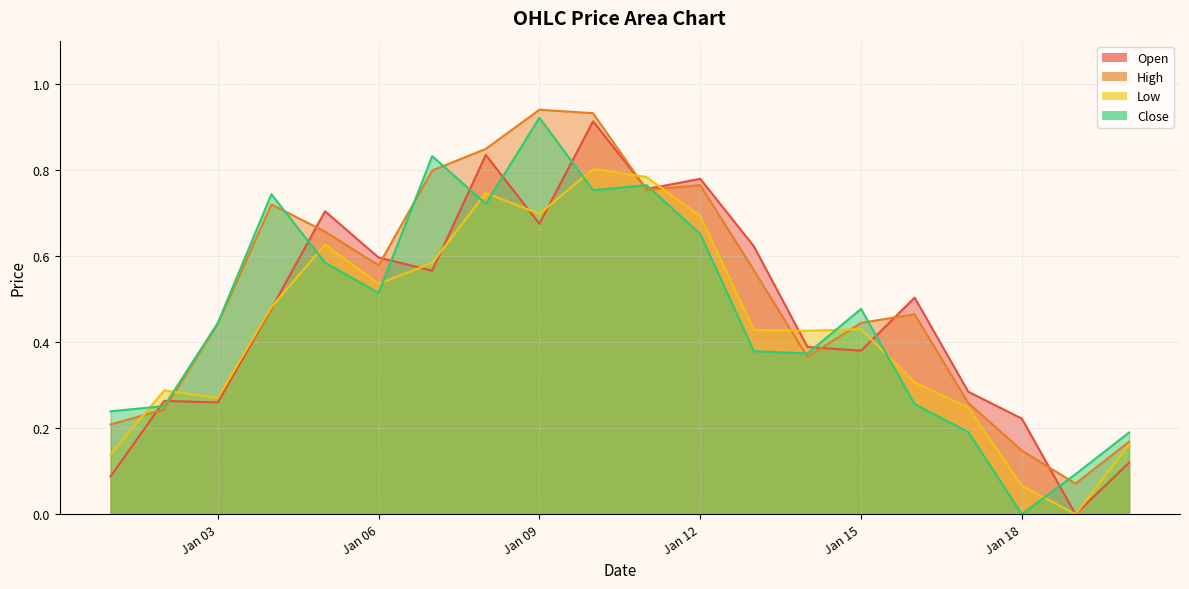

How many series are shown in this chart?

4